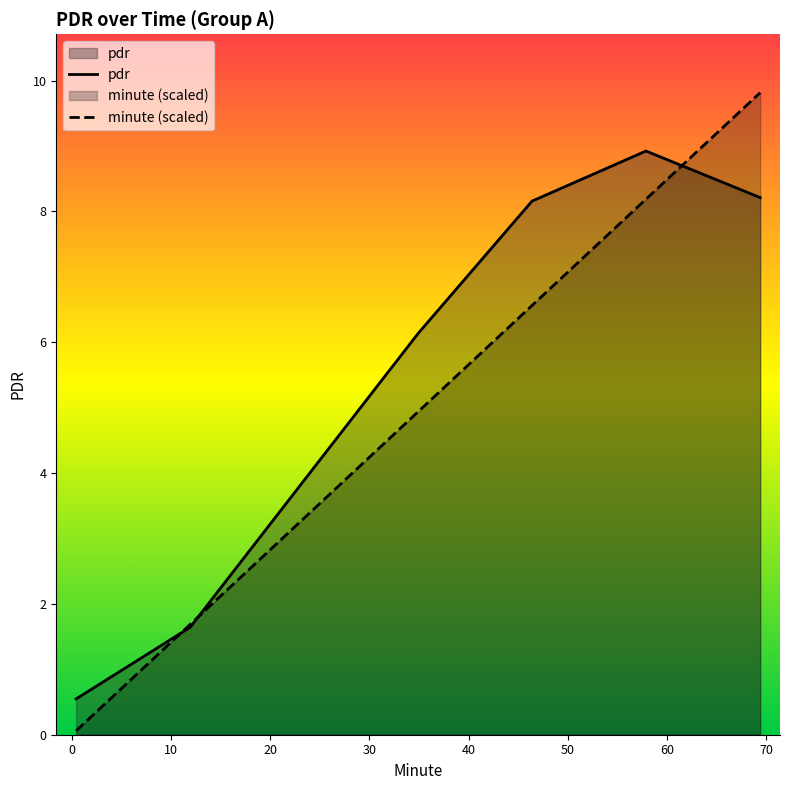

Which series has the widest spread of values?

minute (scaled)